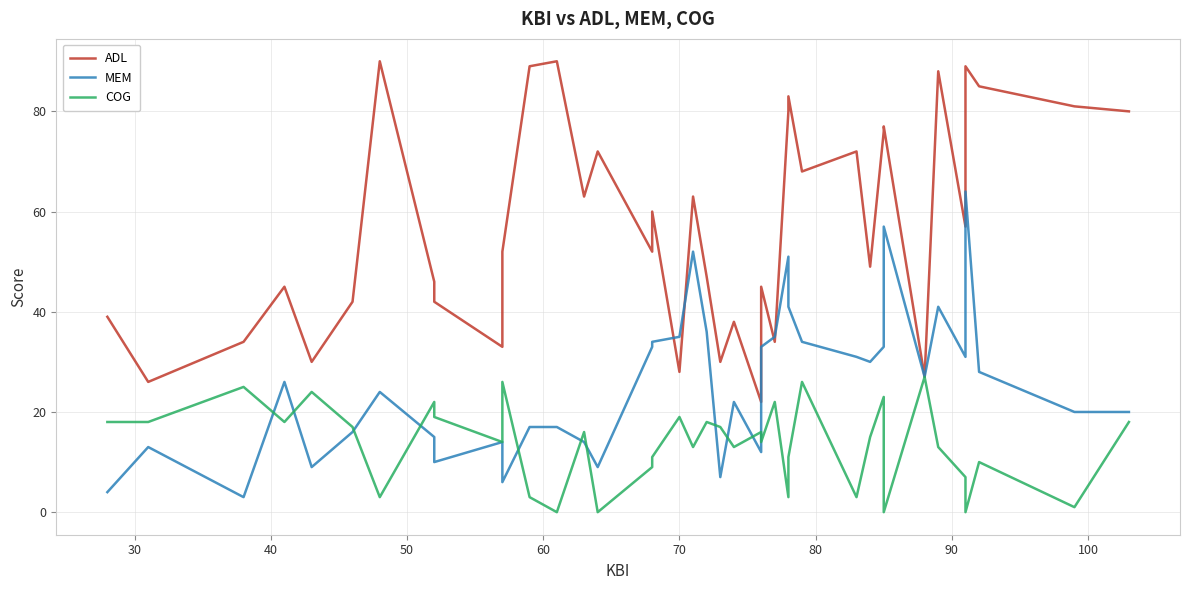

Which series has the widest spread of values?

ADL